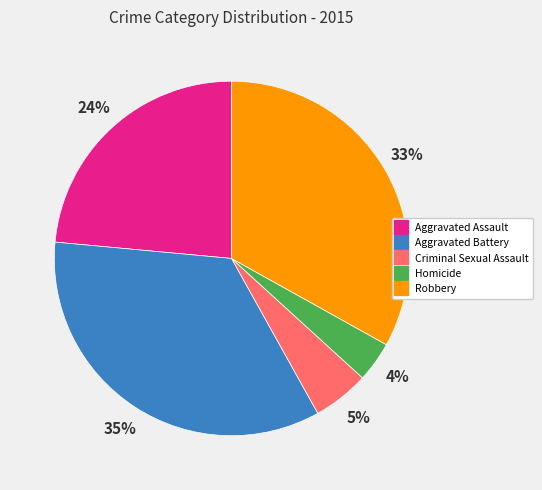

Is the sum of Aggravated Battery and Aggravated Assault greater than half?

Yes